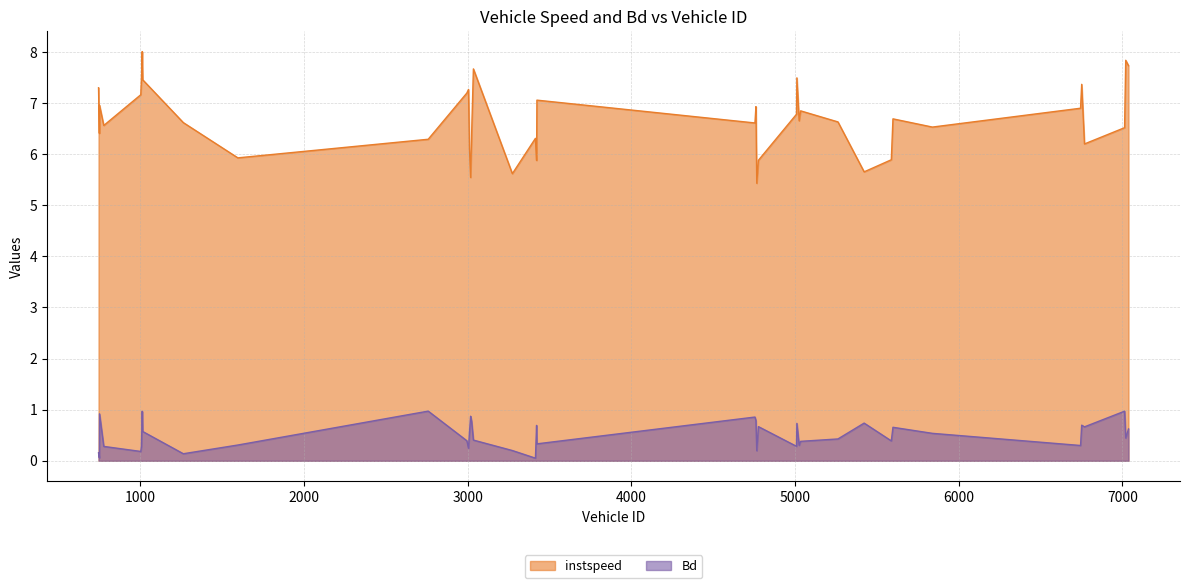

The value of Bd at 2759 is 0.3. True or false?

False